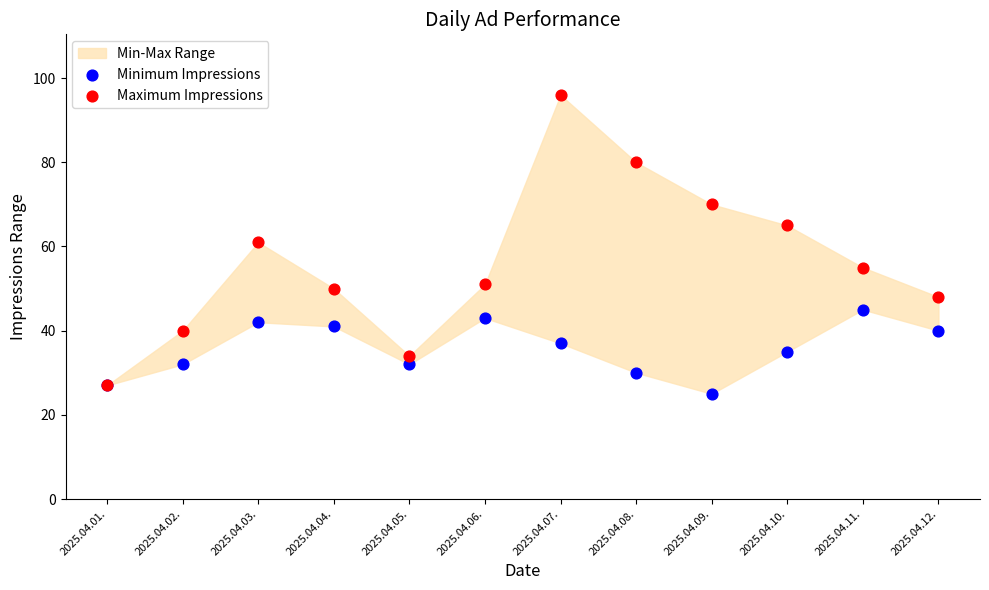

Which series reaches the minimum Y coordinate?

Minimum Impressions